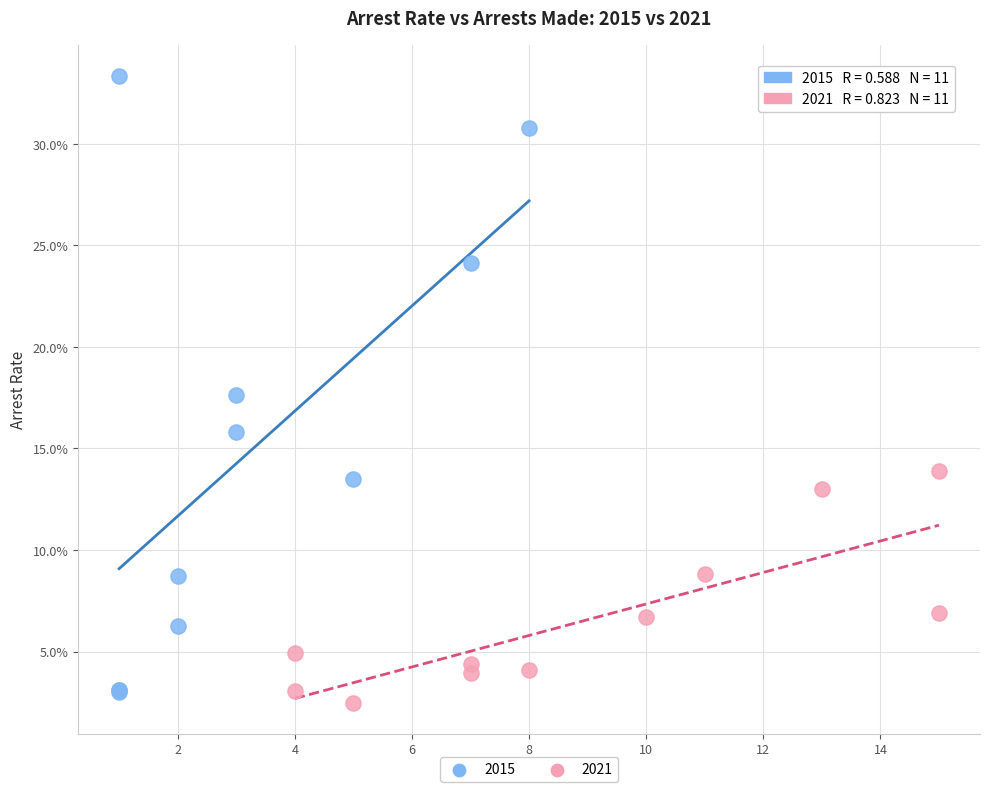

What are all the series names shown in the legend?

2015, 2021